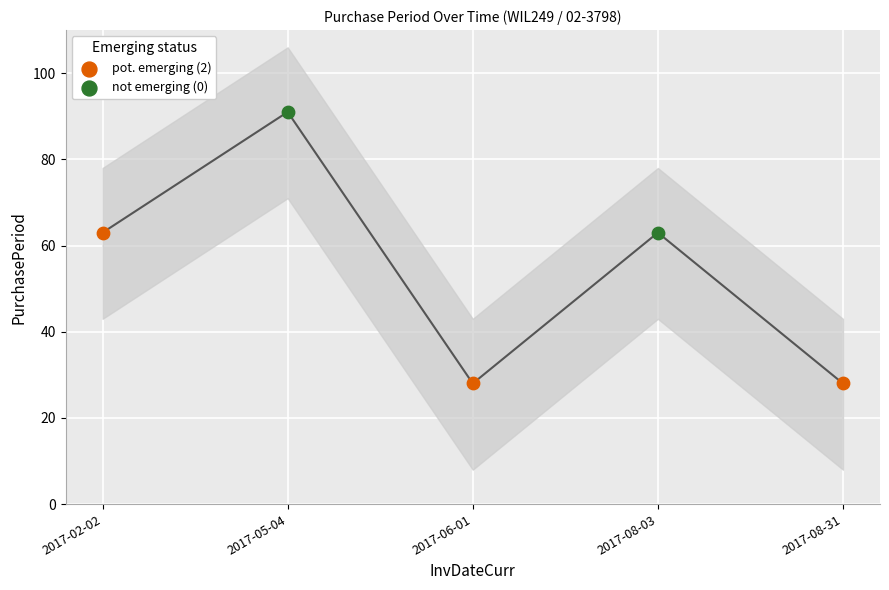

Approximately how many times larger is the value at 2017-08-03 compared to 2017-05-04?

0.7